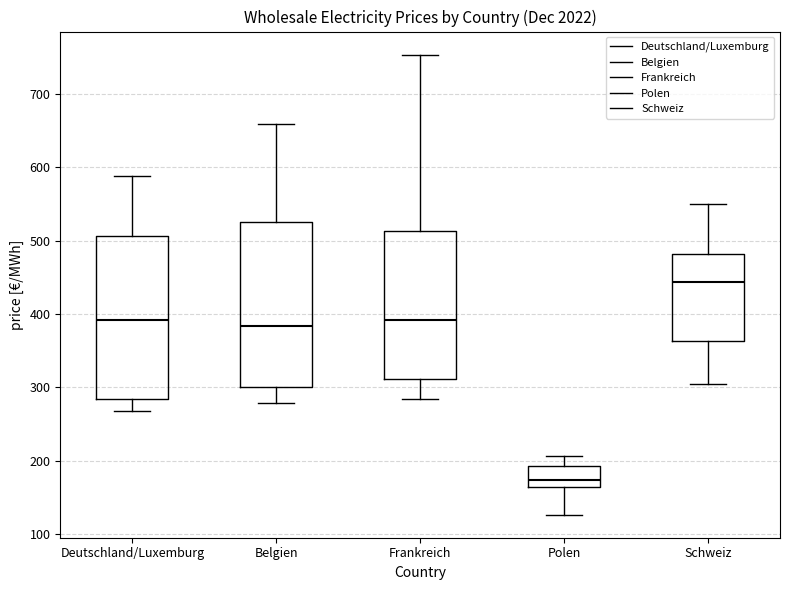

Reading left to right, read every box against the y-axis: the position of its median line, the range the box covers, and the ends of its whiskers. The values are not printed on the chart, so give them approximately, as read against the axis.

Deutschland/Luxemburg: median 390, box 280 to 510, whiskers 270 to 590
Belgien: median 380, box 300 to 530, whiskers 280 to 660
Frankreich: median 390, box 310 to 510, whiskers 280 to 750
Polen: median 170, box 160 to 190, whiskers 130 to 210
Schweiz: median 440, box 360 to 480, whiskers 300 to 550